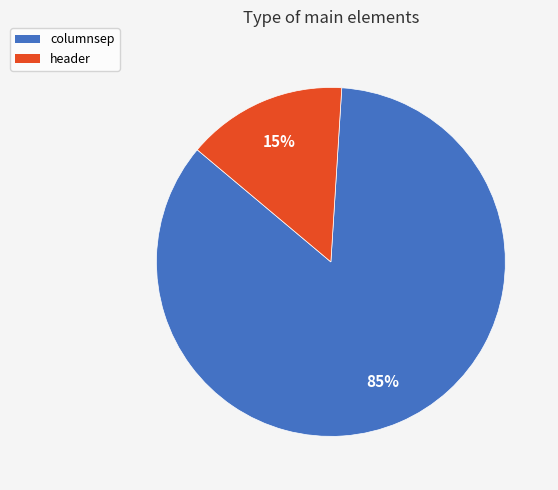

To the nearest percent, what percentage of the pie is columnsep?

85%